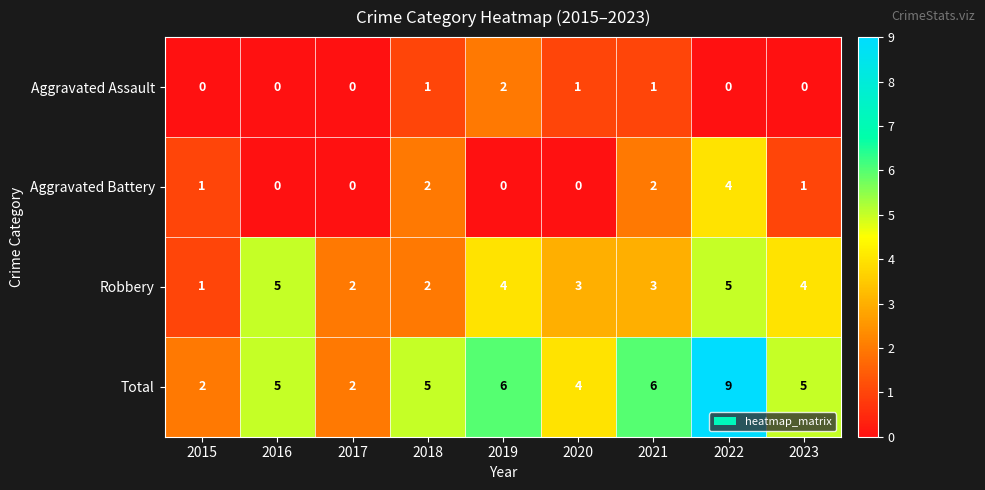

What is the sum of all Robbery values?

29